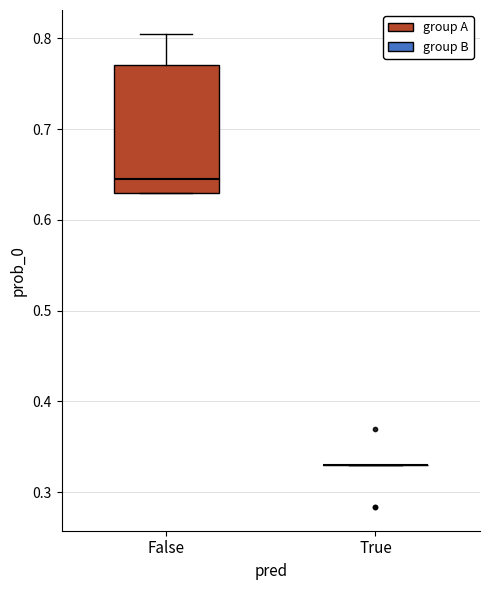

Reading left to right, transcribe this box plot: for each box, give where its median line is, the range the box spans, and where its two whiskers end, as read against the y-axis. The values are not printed on the chart, so give them approximately, as read against the axis.

False: median 0.64, box 0.63 to 0.77, whiskers 0.63 to 0.81
True: box collapsed to a line at 0.33, whiskers 0.33 to 0.33